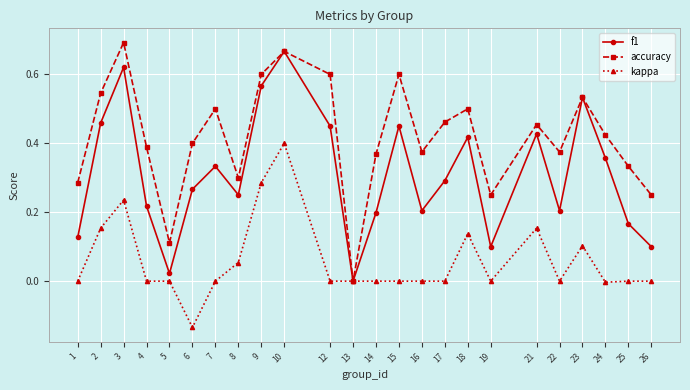

At which category does kappa reach its first local peak?

3